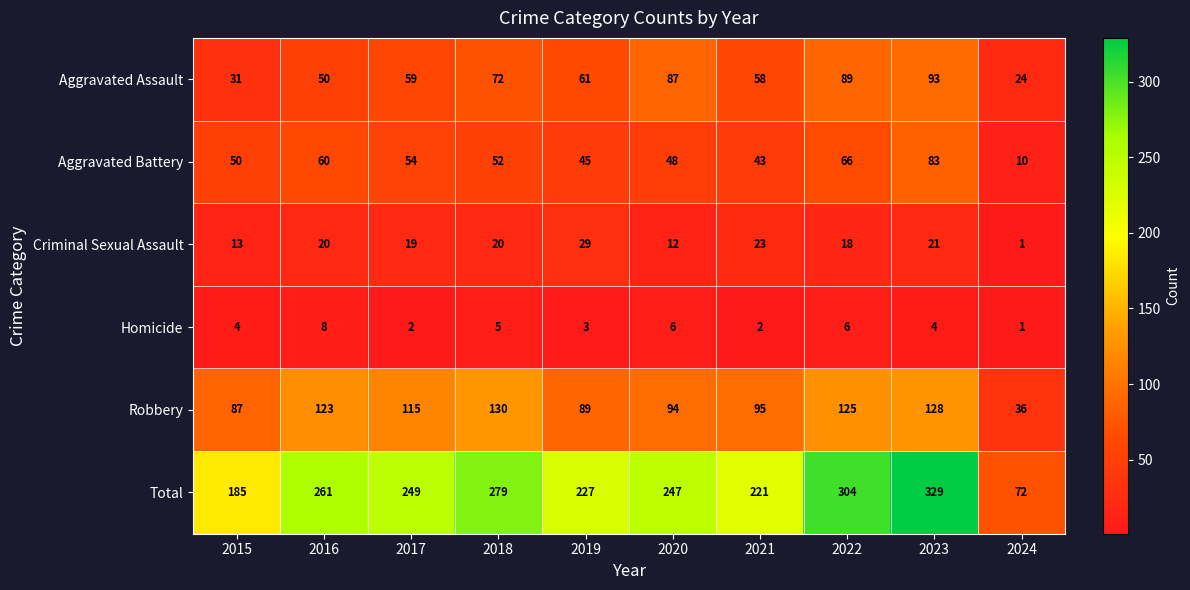

What is the sum of the Homicide values at 2021 and 2020?

8